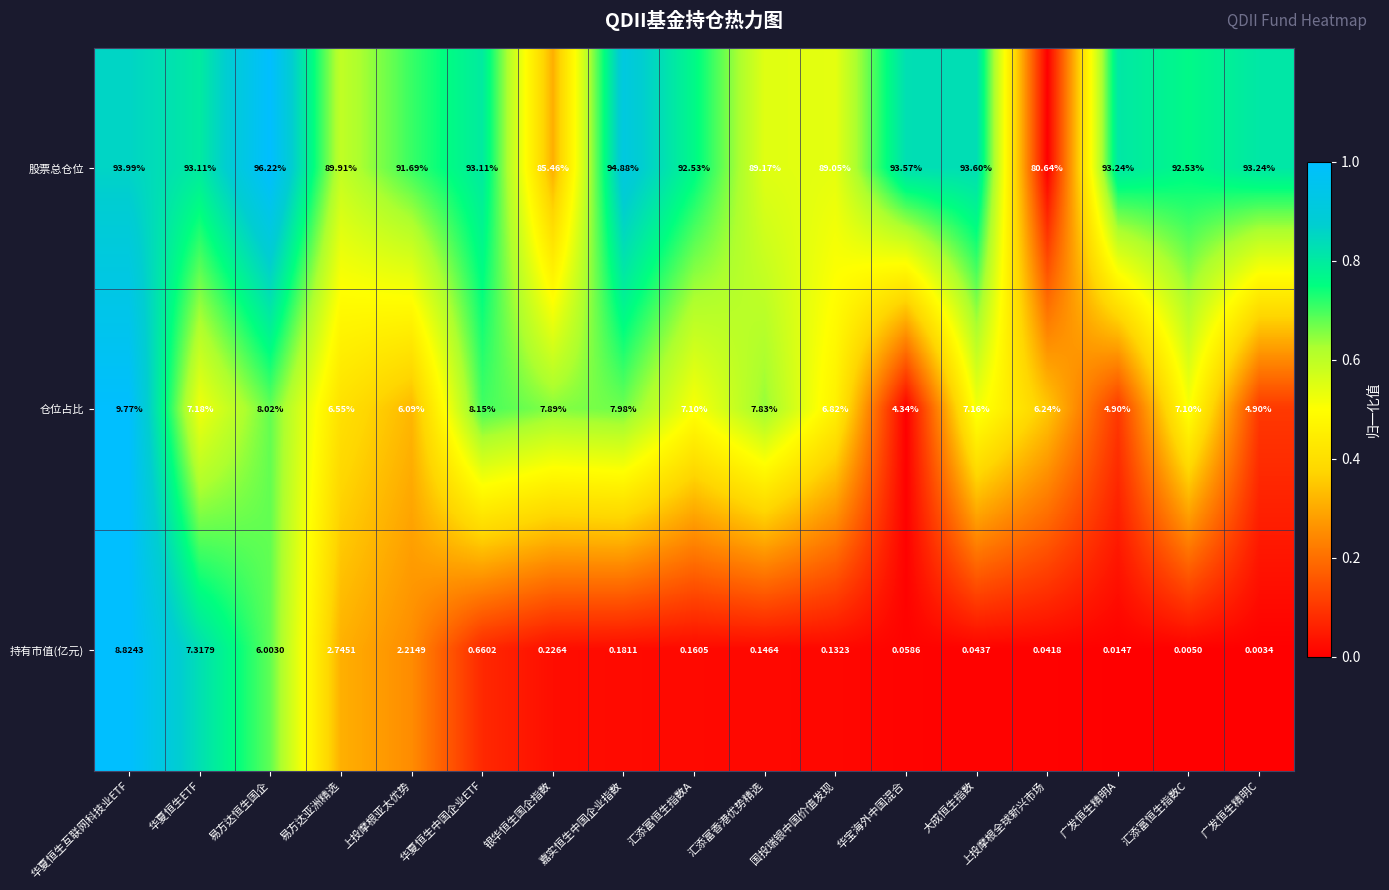

Which category has the lowest value in the 股票总仓位 series?

上投摩根全球新兴市场